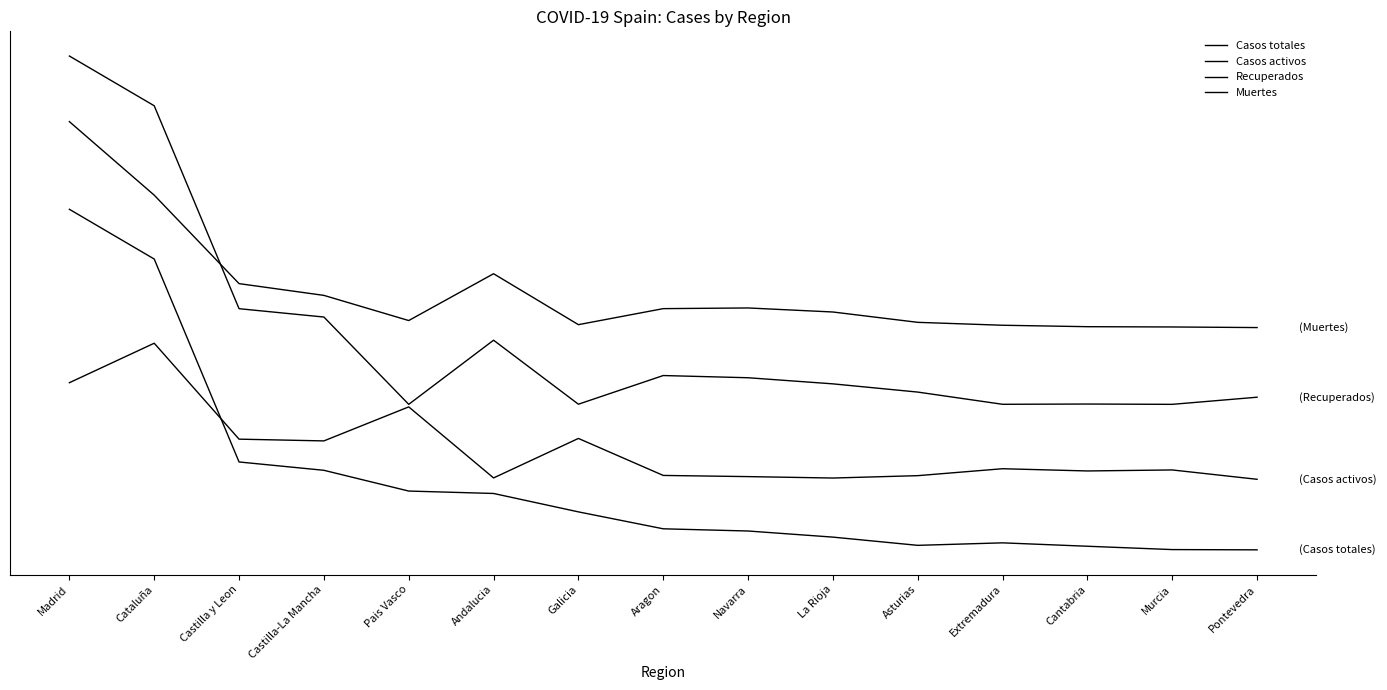

Rank the series by their average value, from lowest to highest.

Casos totales, Casos activos, Recuperados, Muertes